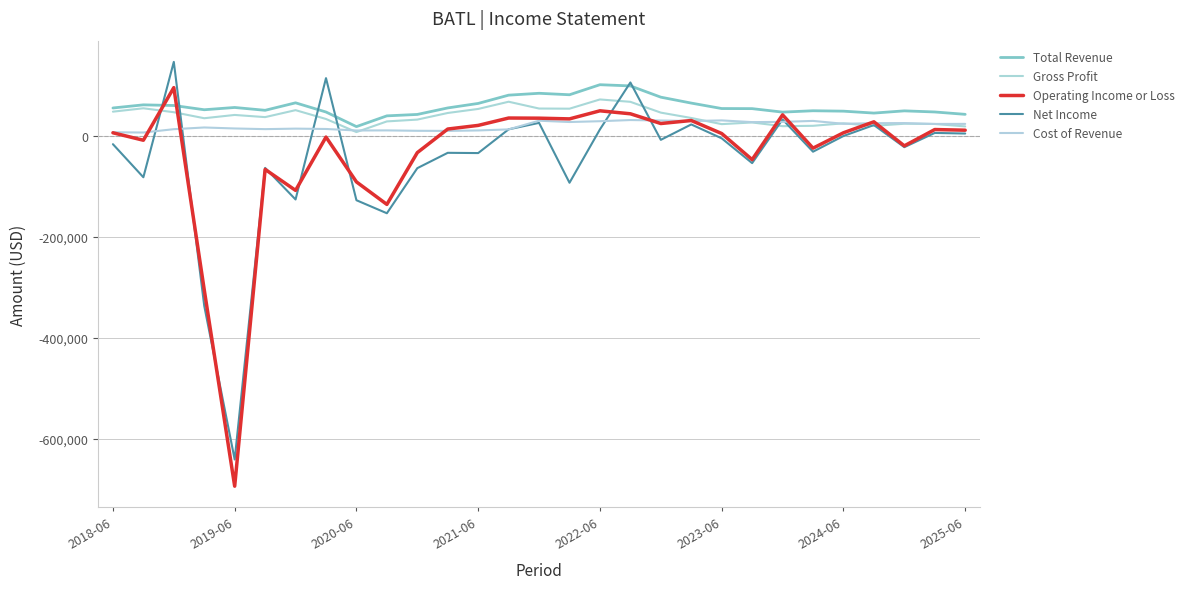

What is the difference between the maximum and second lowest values in the Operating Income or Loss series?

400400